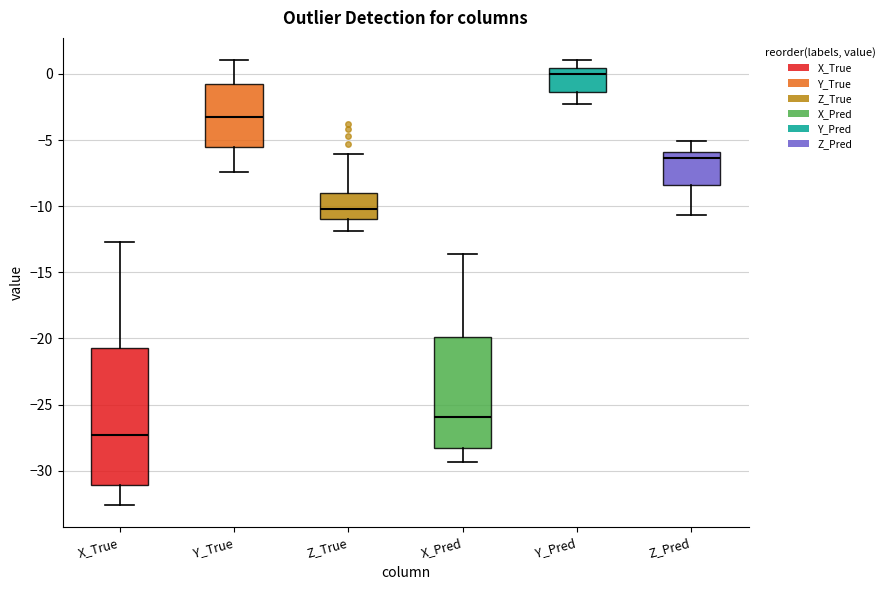

Reading left to right, transcribe this box plot: for each box, give where its median line is, the range the box spans, and where its two whiskers end, as read against the y-axis. The values are not printed on the chart, so give them approximately, as read against the axis.

X_True: median -27.5, box -31.0 to -20.5, whiskers -32.5 to -12.5
Y_True: median -3.5, box -5.5 to -0.5, whiskers -7.5 to 1.0
Z_True: median -10.0, box -11.0 to -9.0, whiskers -12.0 to -6.0
X_Pred: median -26.0, box -28.5 to -20.0, whiskers -29.5 to -13.5
Y_Pred: median 0.0, box -1.5 to 0.5, whiskers -2.5 to 1.0
Z_Pred: median -6.5, box -8.5 to -6.0, whiskers -10.5 to -5.0